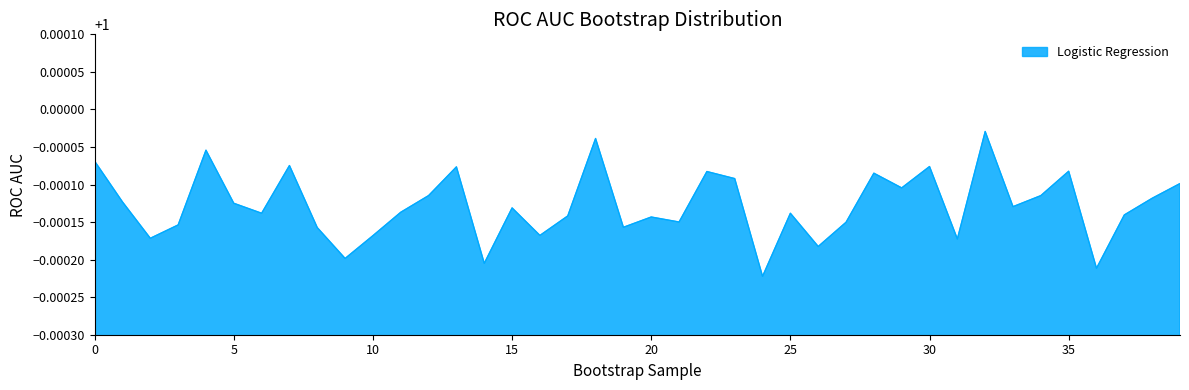

Count the number of data series in this chart.

1